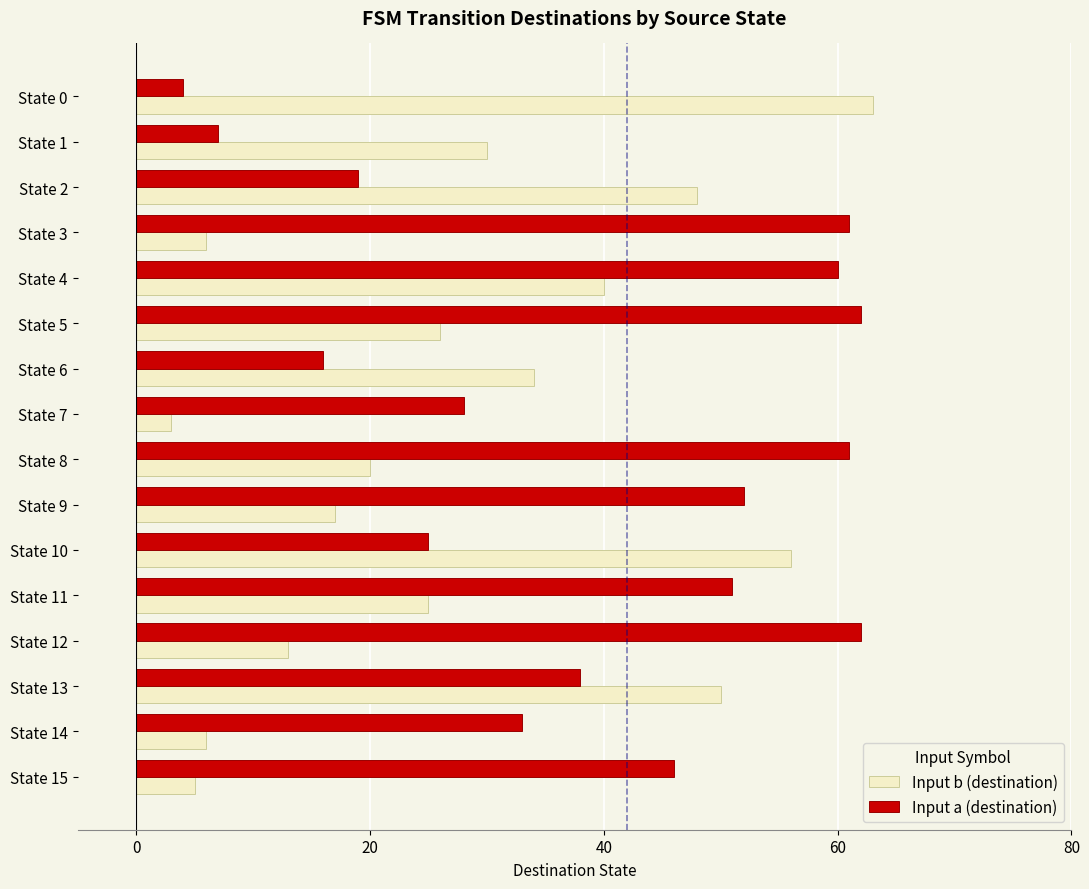

What is the spread (max minus min) of values at State 10?

31